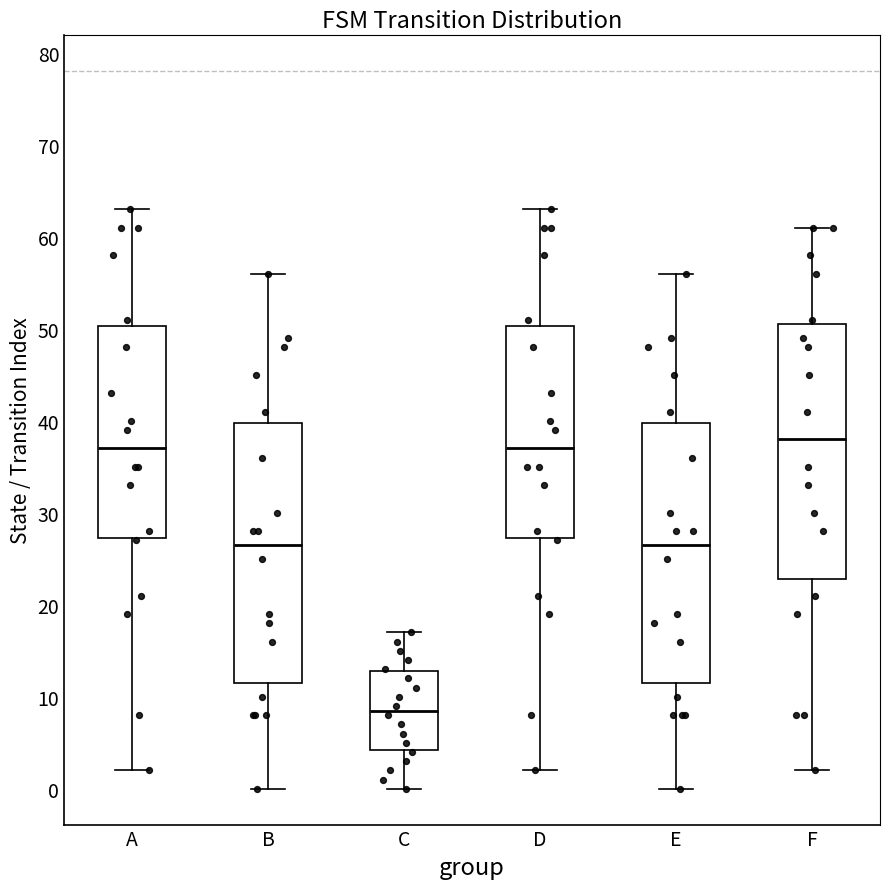

Where does the upper whisker of the box for D end on the y-axis? The values are not printed on the chart, so give them approximately, as read against the axis.

63